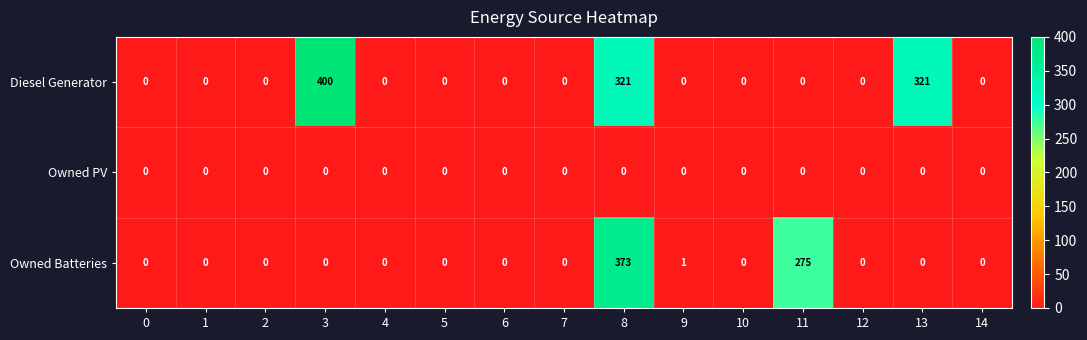

Is it true that Owned Batteries equals 239 at 1?

False